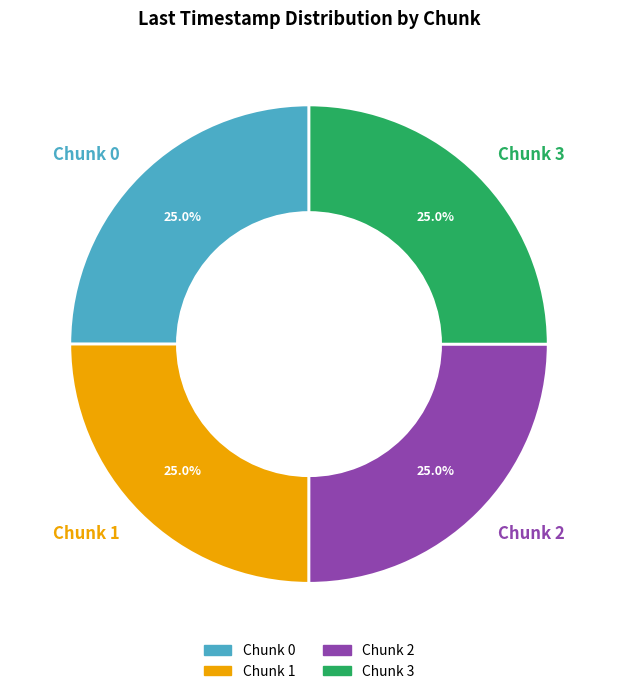

To the nearest percent, what is the average slice percentage?

25%